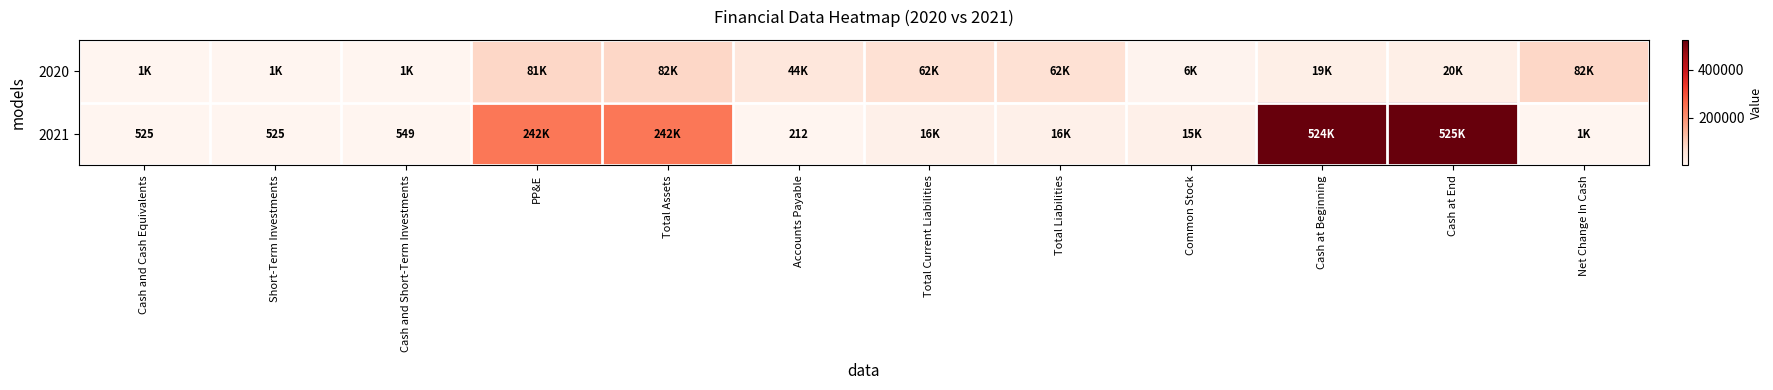

Is it true that 2021 equals 1548 at Net Change In Cash?

False